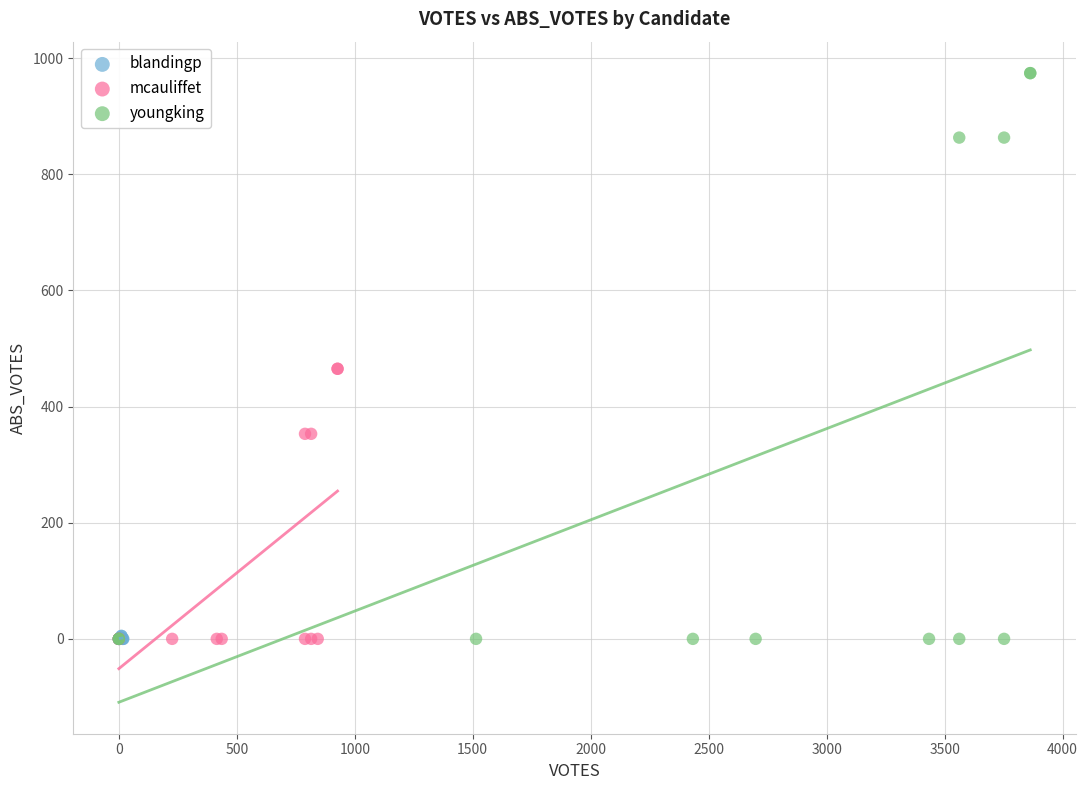

What are all the series names shown in the legend?

blandingp, mcauliffet, youngking